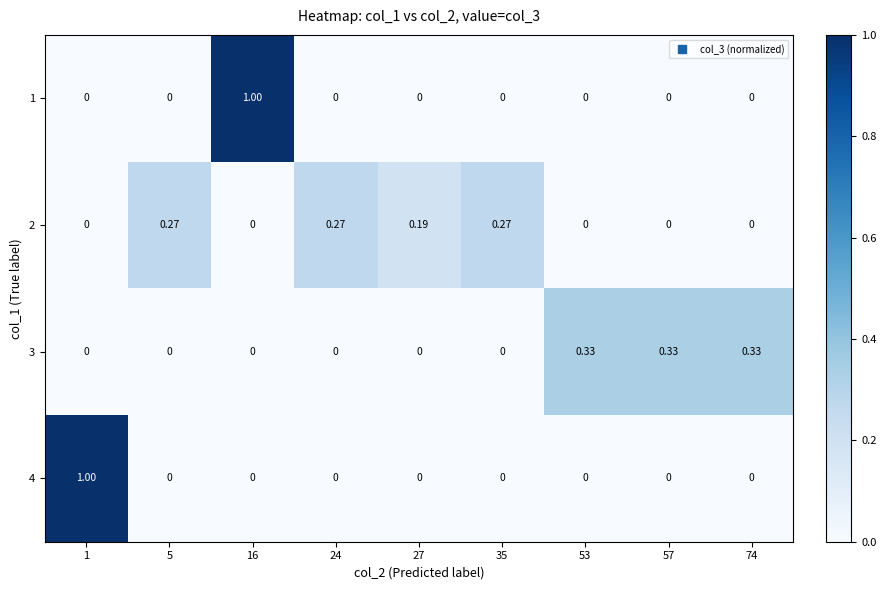

Between 35 and 74, which series saw the biggest shift?

3